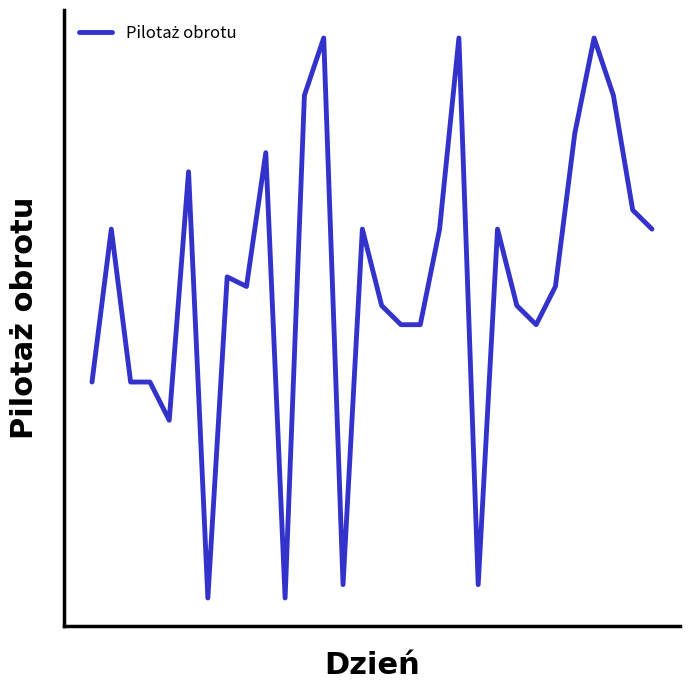

True or false: there are more than 0 points higher than both neighbors.

True